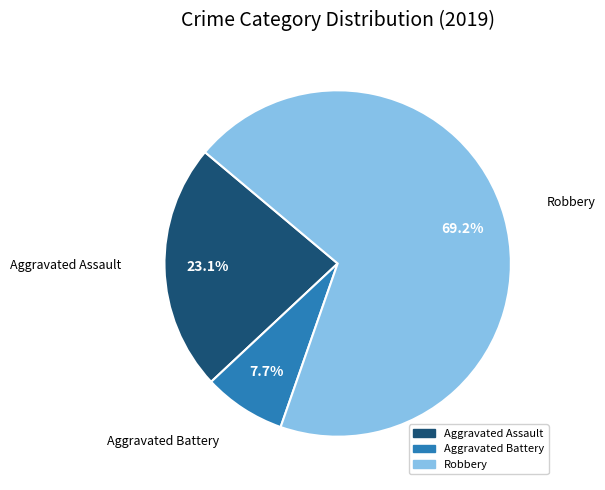

Which category has the biggest portion of the pie?

Robbery